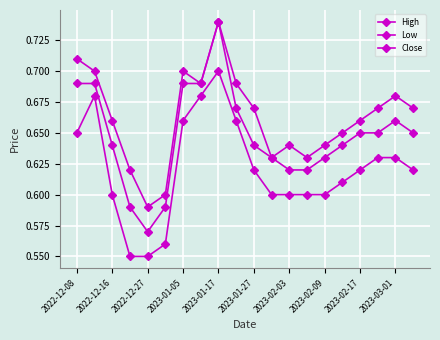

Count the number of data series in this chart.

3